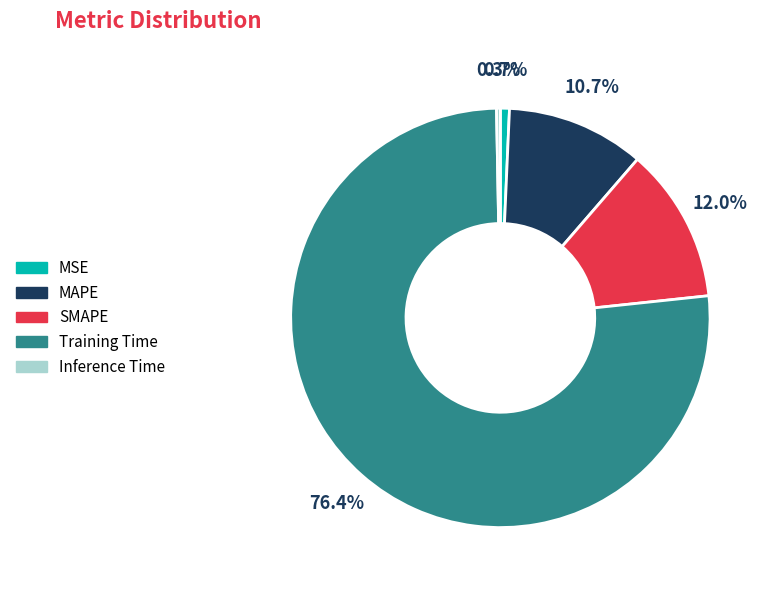

To the nearest percent, what percentage of the pie is MSE?

1%